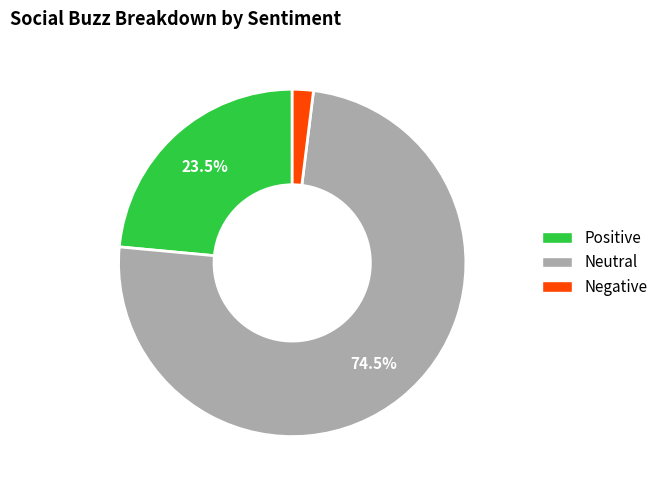

Does any single category account for the majority?

Yes